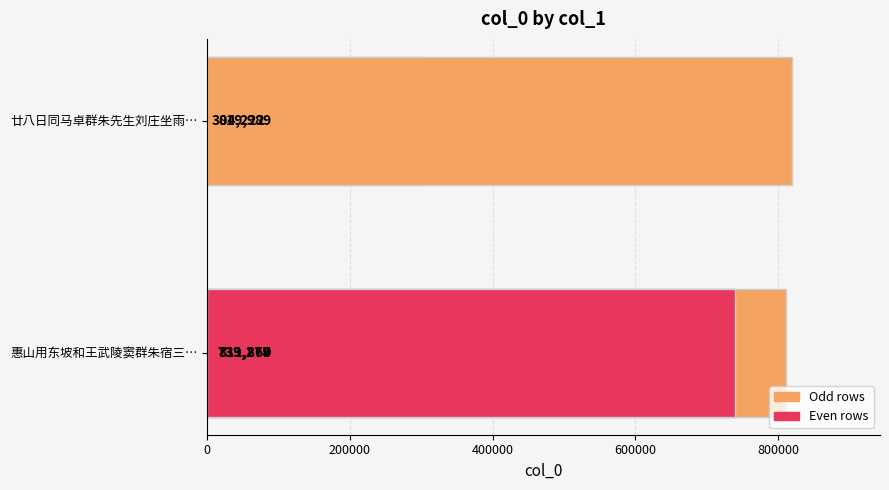

What is the value of the 1st bar from the left?

739279